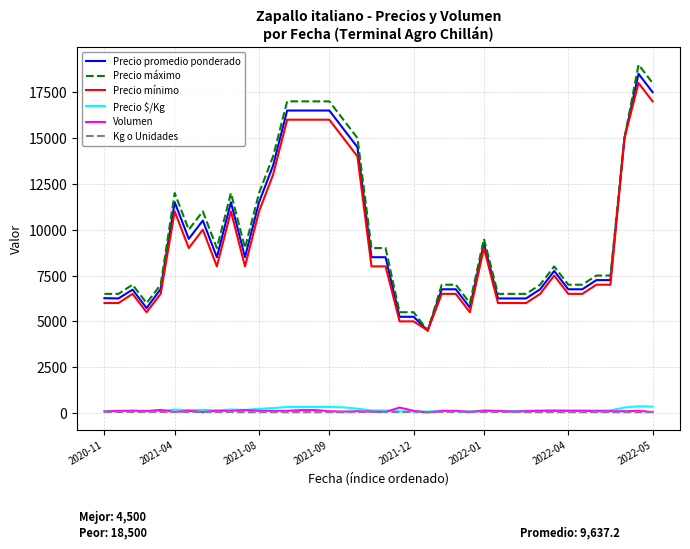

True or false: Kg o Unidades and Precio promedio ponderado cross at least once.

False